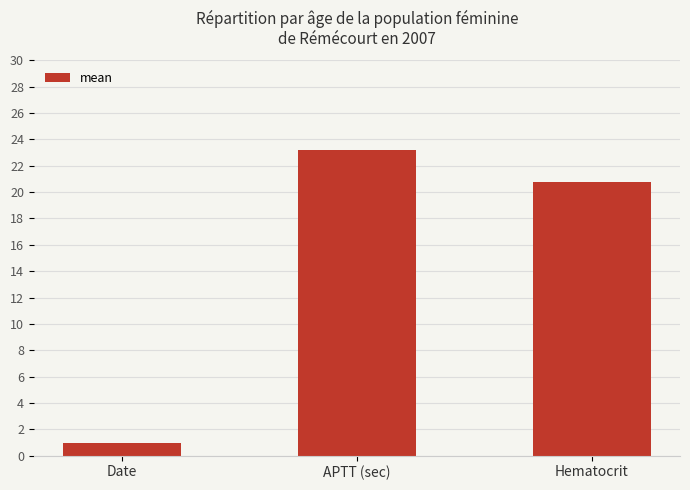

Which has a higher value, Date or APTT (sec)?

APTT (sec)